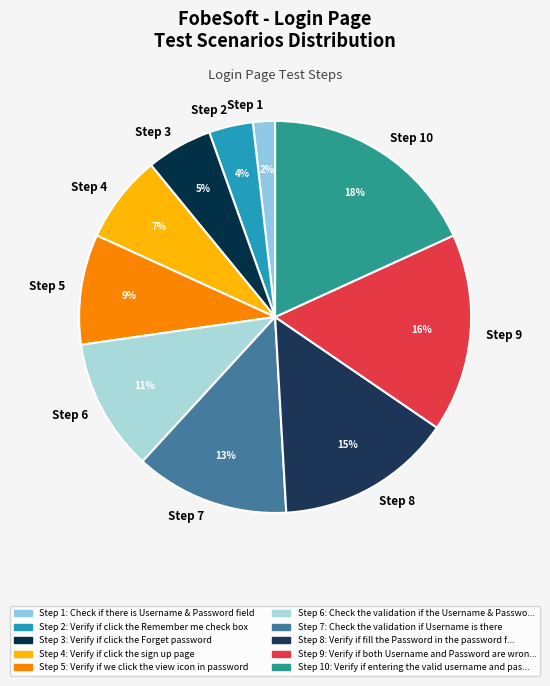

Between Step 9 and Step 7, which is larger?

Step 9